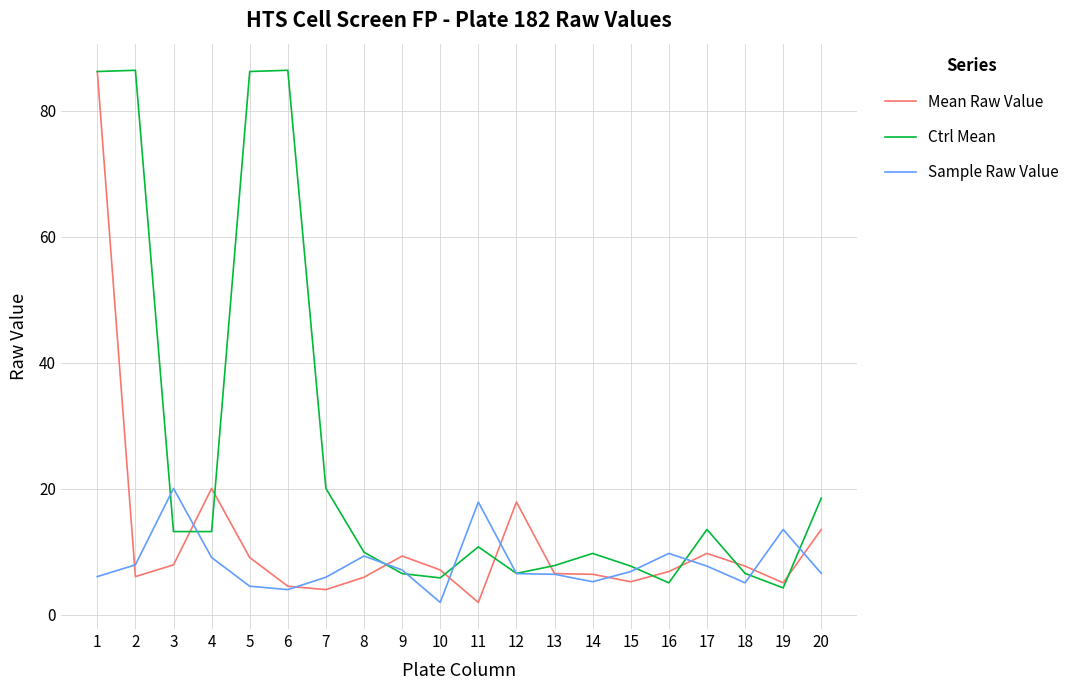

After their last crossing, which series has the higher values: Ctrl Mean or Mean Raw Value?

Ctrl Mean